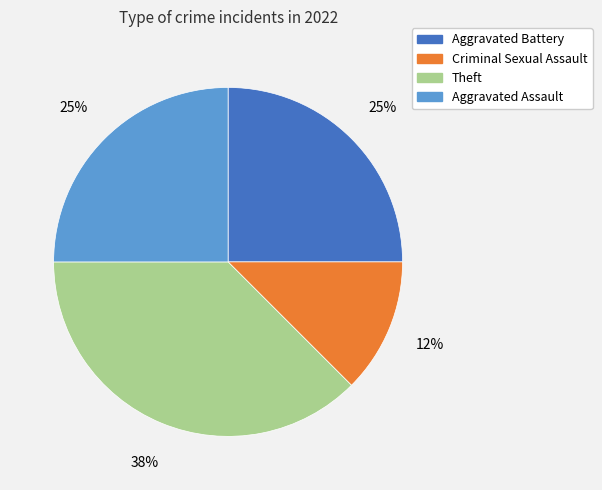

To the nearest percent, what is the average slice percentage?

25%